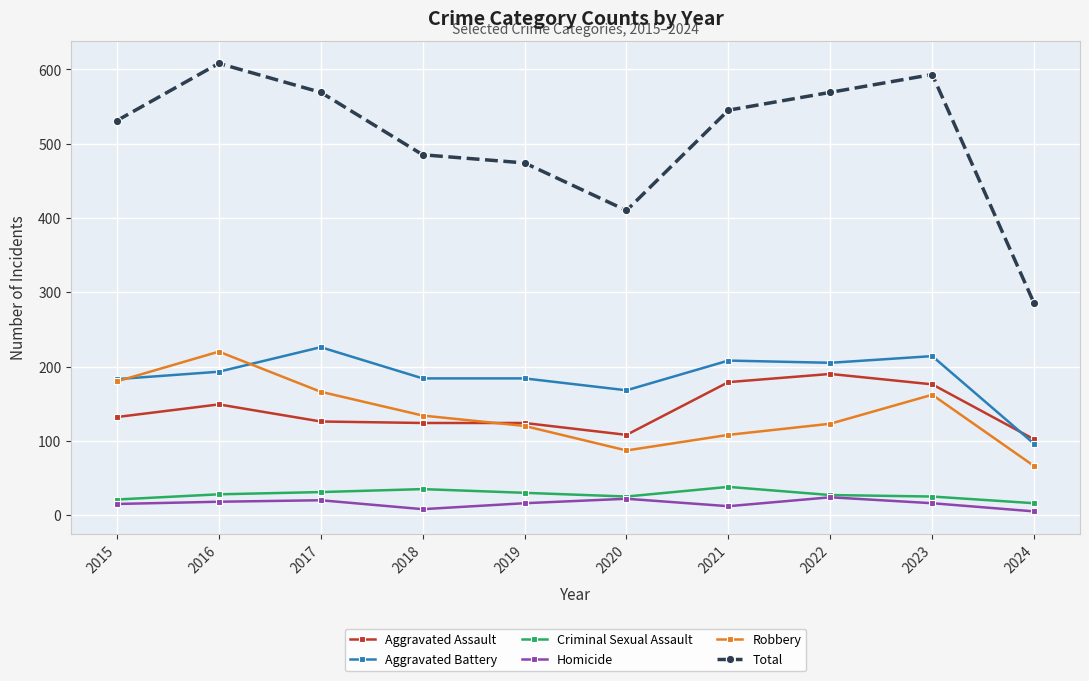

What is the total value across all series at 2019?

948